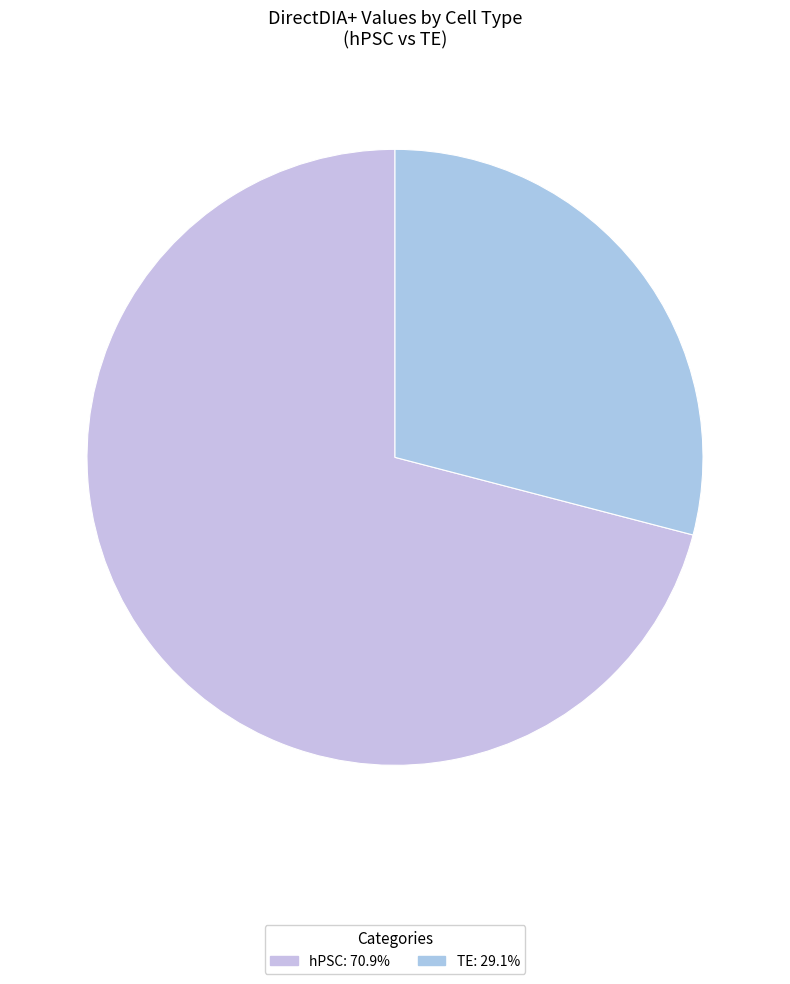

Does any single category account for the majority?

Yes